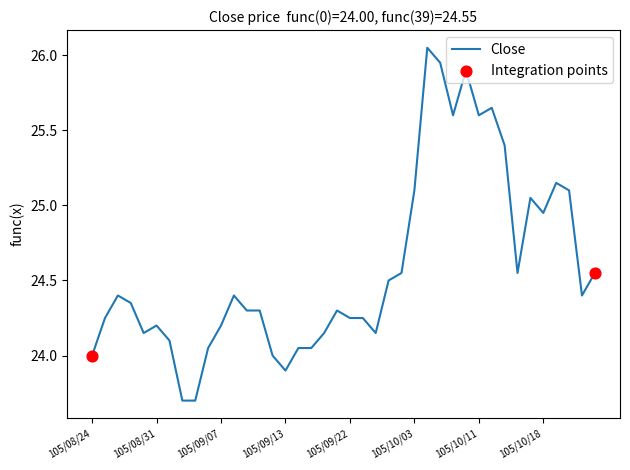

What is the smallest value displayed?

23.7